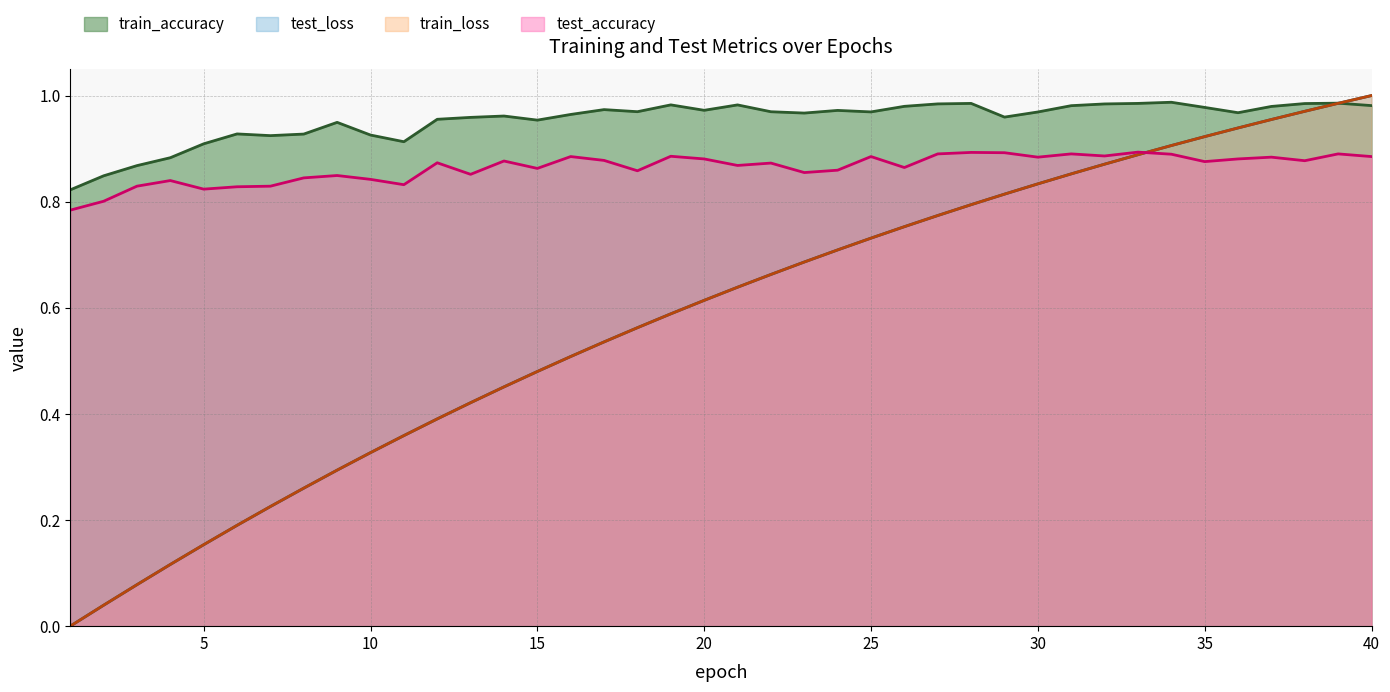

What is the total value across all series at 13?

2.7